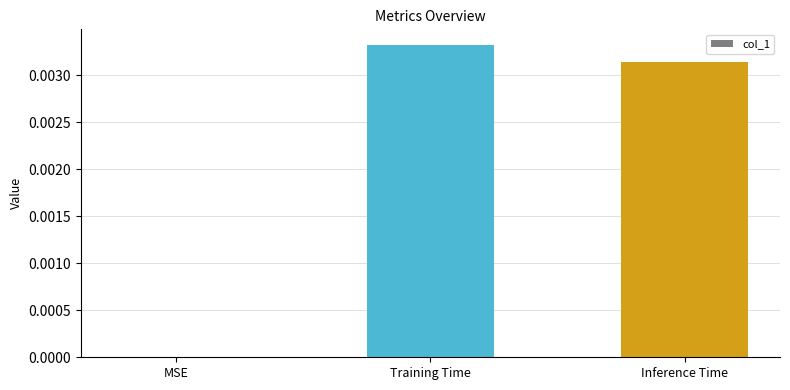

Between MSE and Inference Time, which is larger?

Inference Time